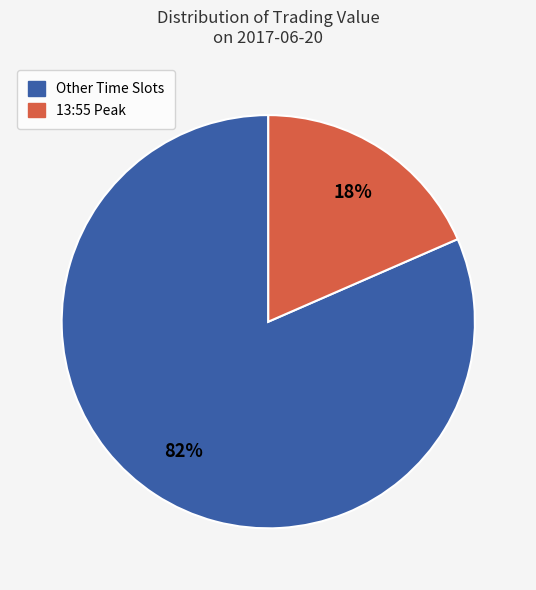

True or false: Other Time Slots accounts for 92% of the total.

False